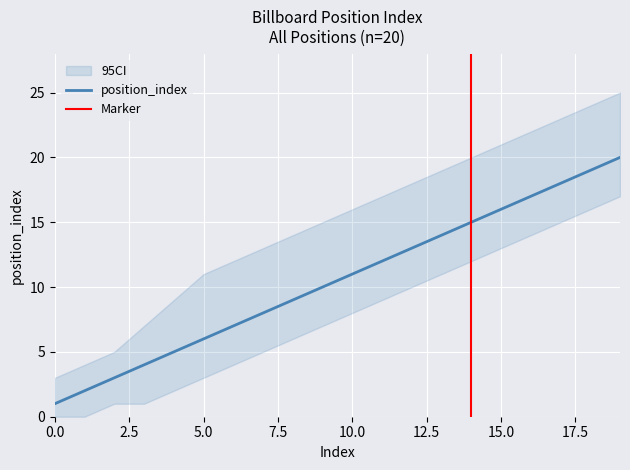

Rank the categories by value from lowest to highest.

0, 1, 2, 3, 4, 5, 6, 7, 8, 9, 10, 11, 12, 13, 14, 15, 16, 17, 18, 19